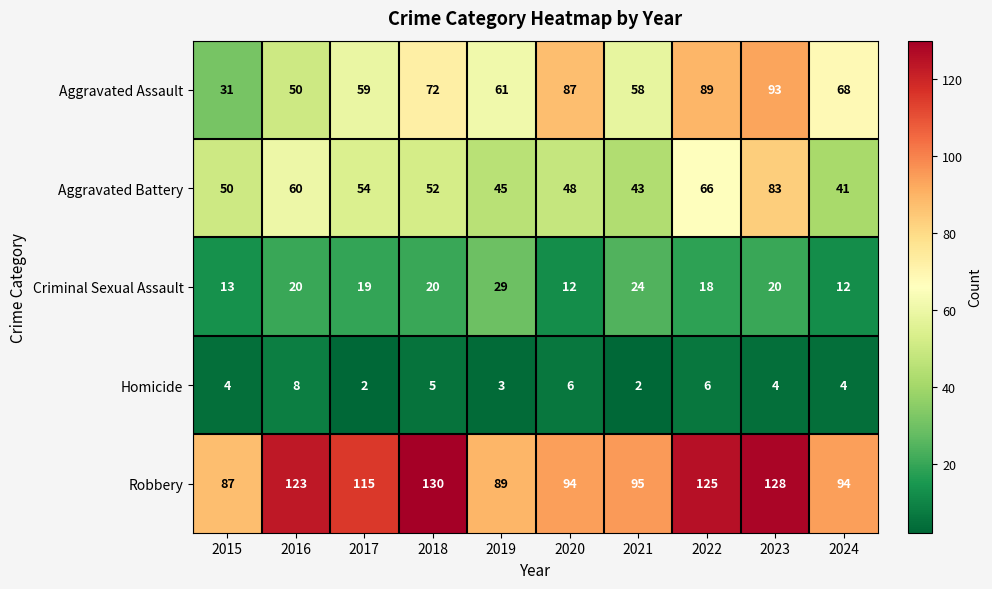

Rank the series at 2022 from highest to lowest value.

Robbery, Aggravated Assault, Aggravated Battery, Criminal Sexual Assault, Homicide